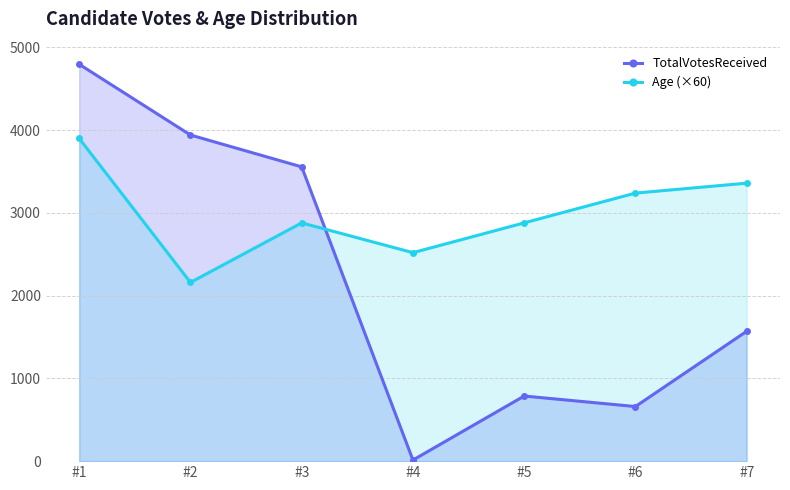

What is the sum of all TotalVotesReceived values?

15325